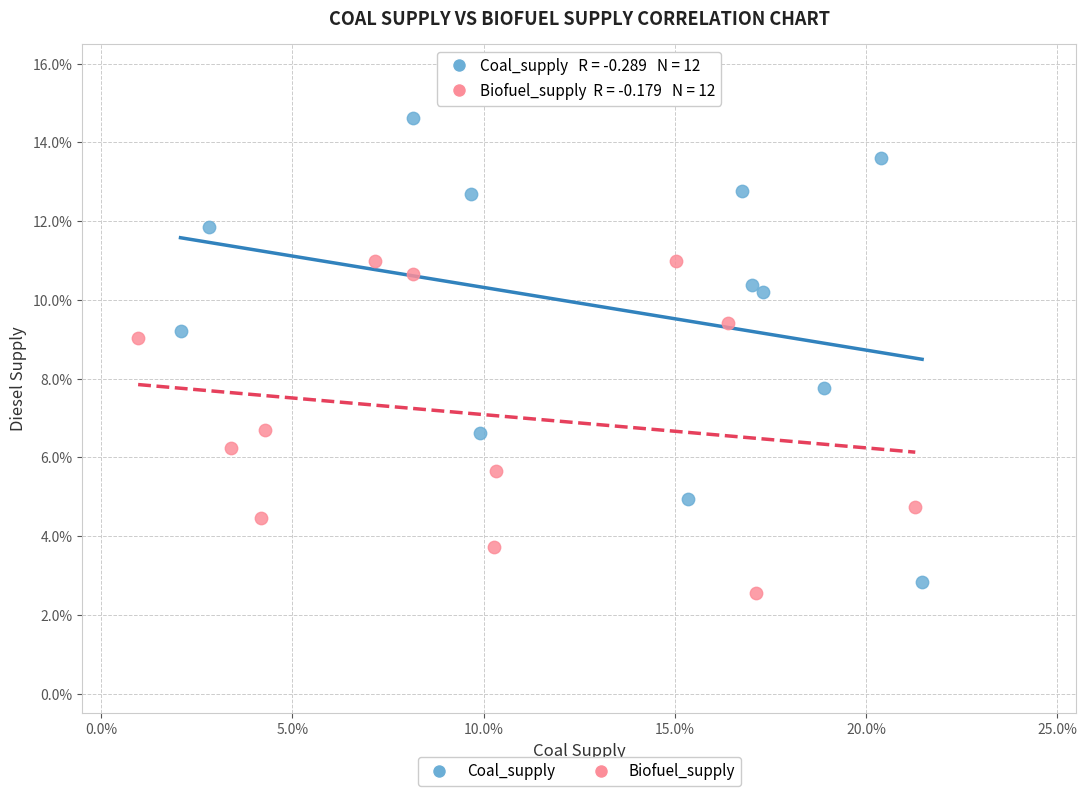

What are all the series names shown in the legend?

Coal_supply, Biofuel_supply